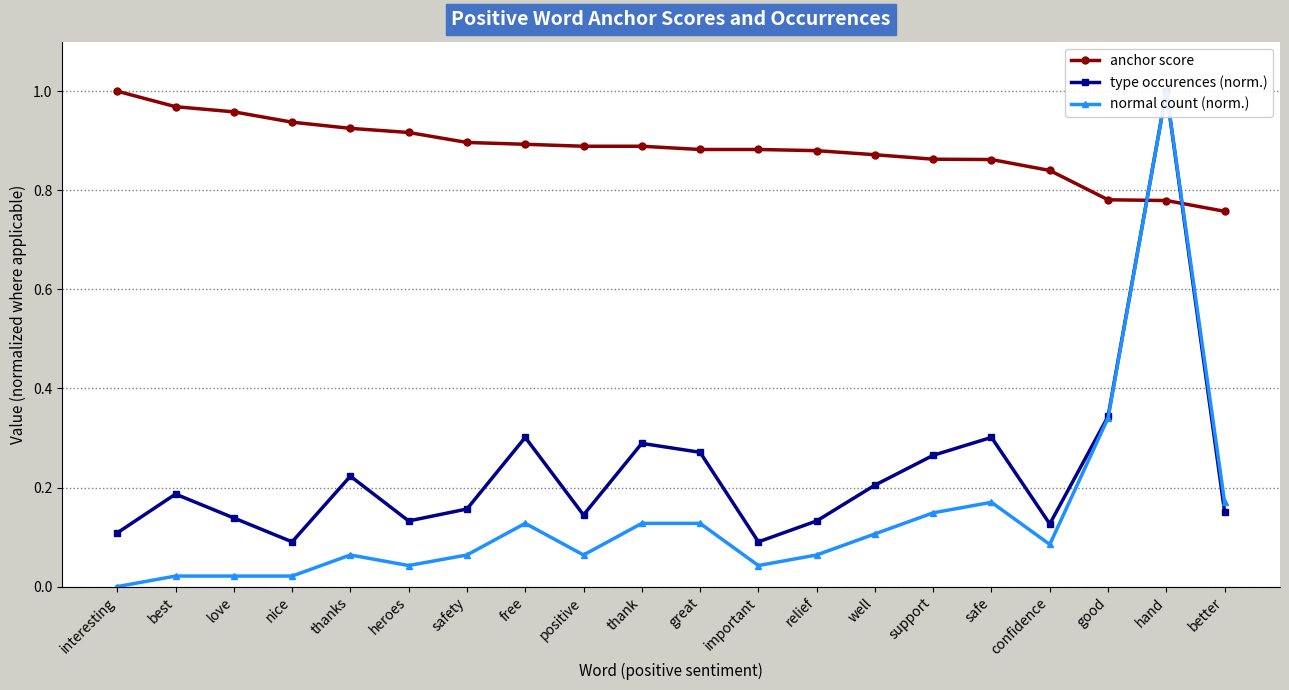

What is the lowest value of the anchor score series?

0.8